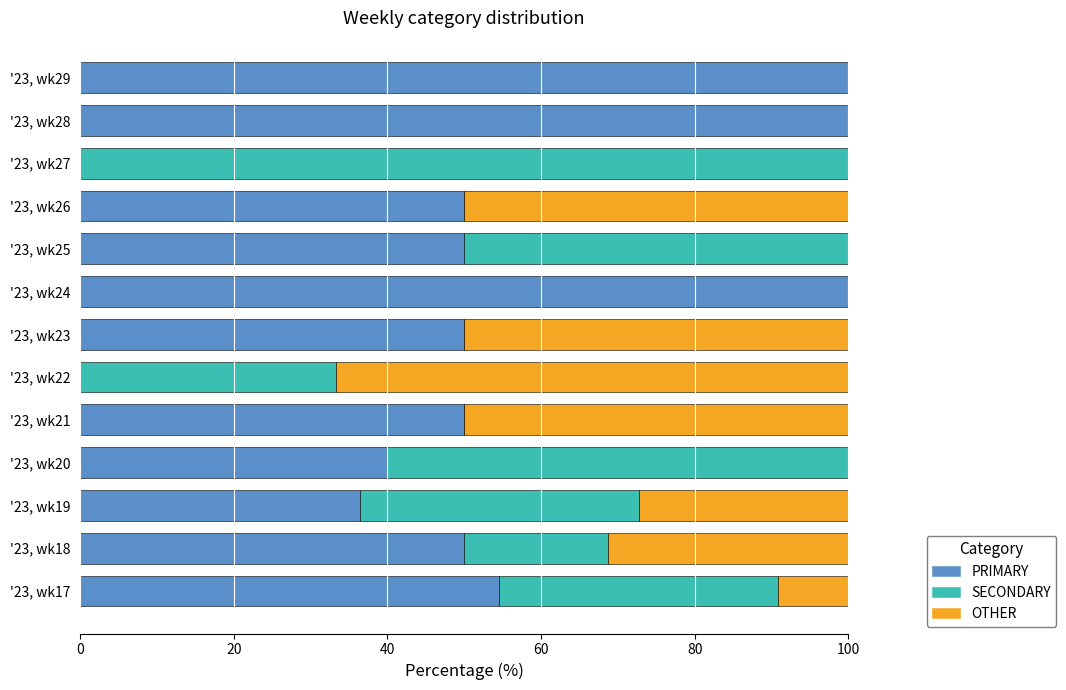

How many categories are shown in the chart?

13